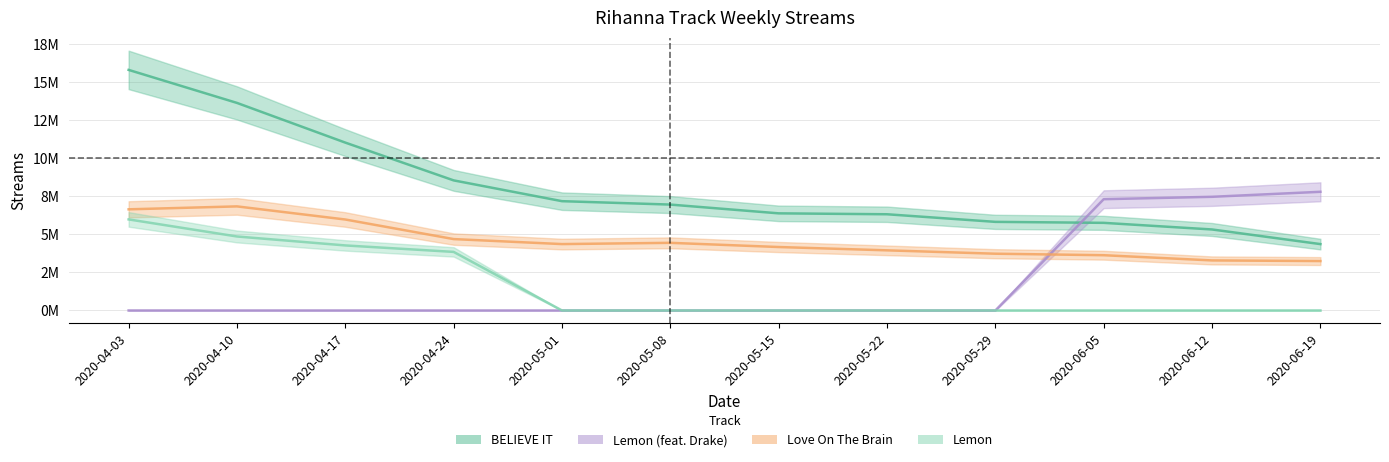

What is the label of the 12th point from the left?

2020-06-19